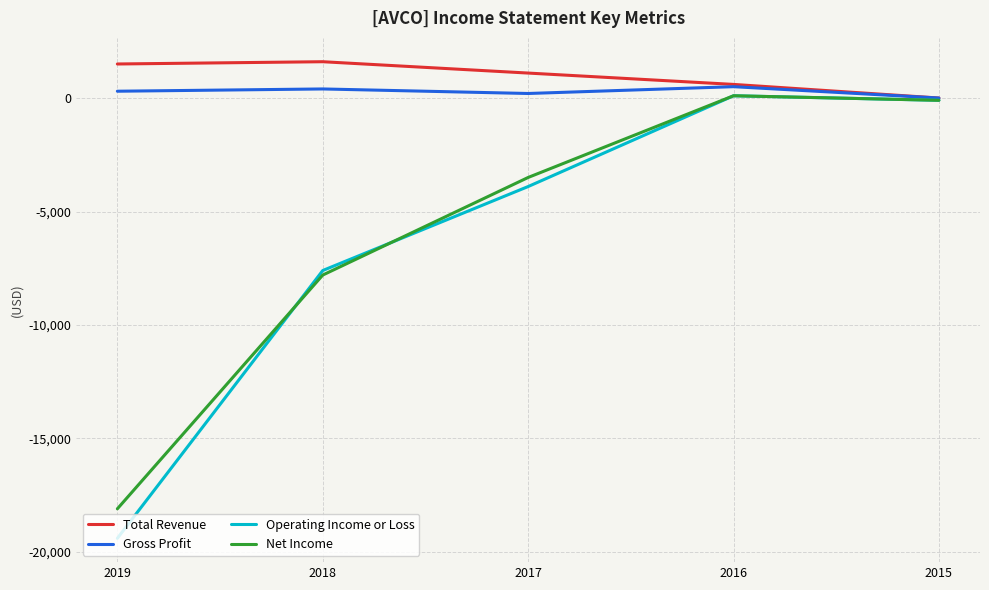

What is the difference between the highest and lowest values at 2018?

9400